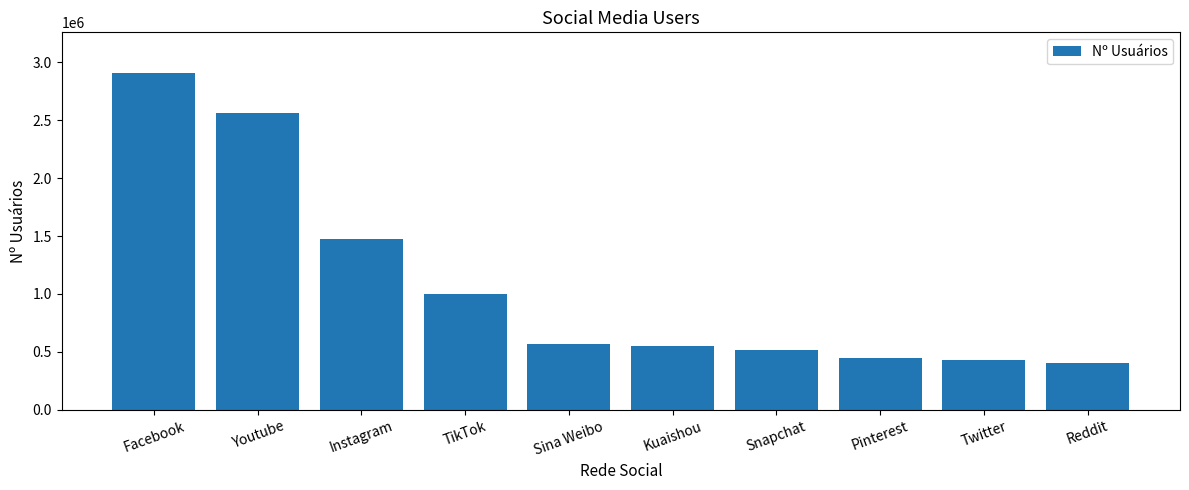

Count the number of categories in the chart.

10